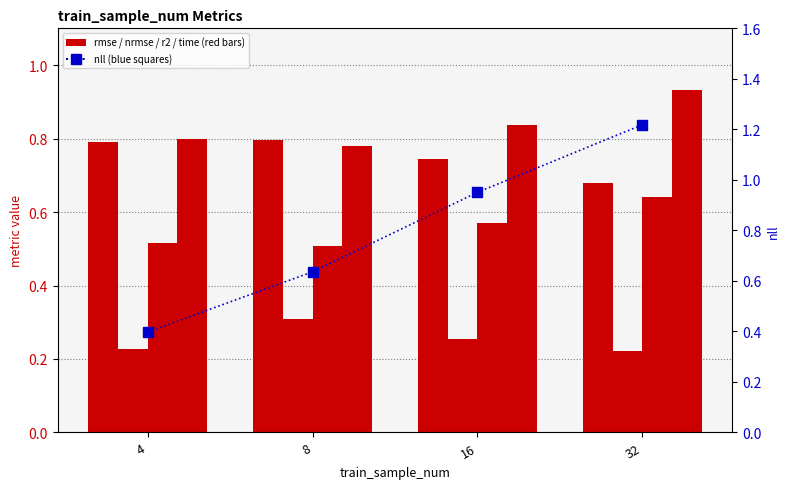

Where is r2 nearest to the value 0?

8